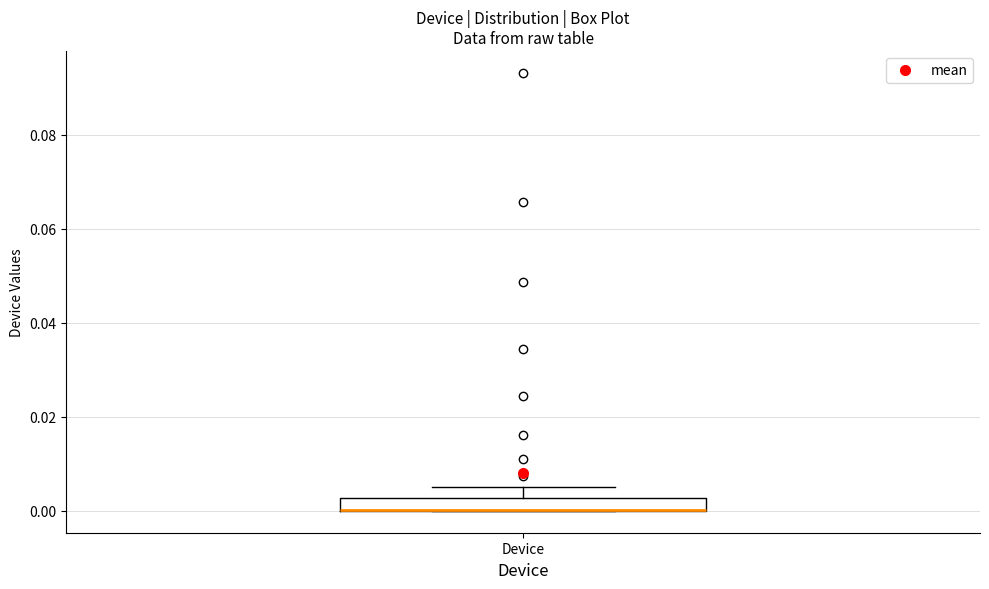

Where does the upper whisker of the box for Device end on the y-axis? The values are not printed on the chart, so give them approximately, as read against the axis.

0.006